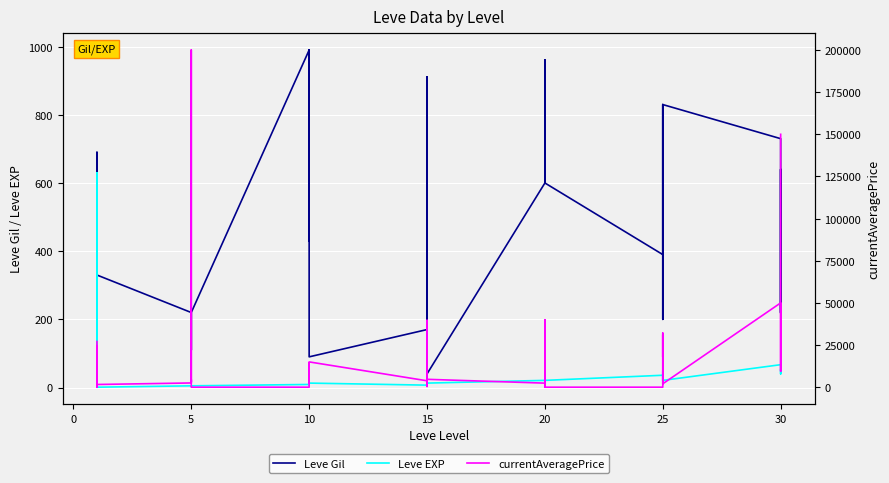

What are all the series names shown in the legend?

Leve Gil, Leve EXP, currentAveragePrice